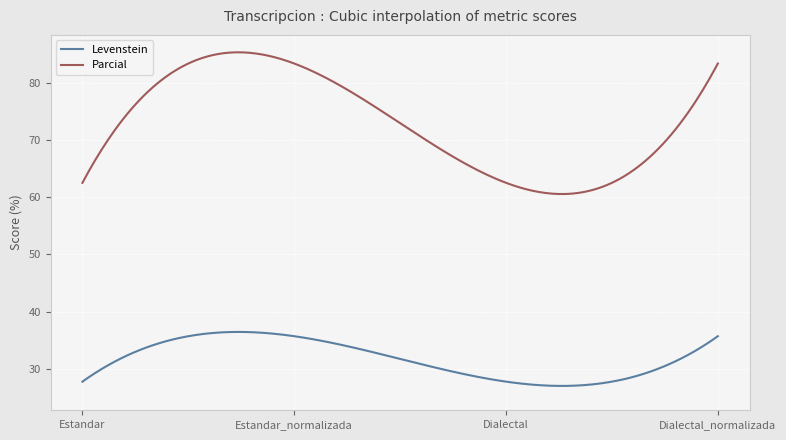

Which series has the largest range (max minus min)?

Parcial